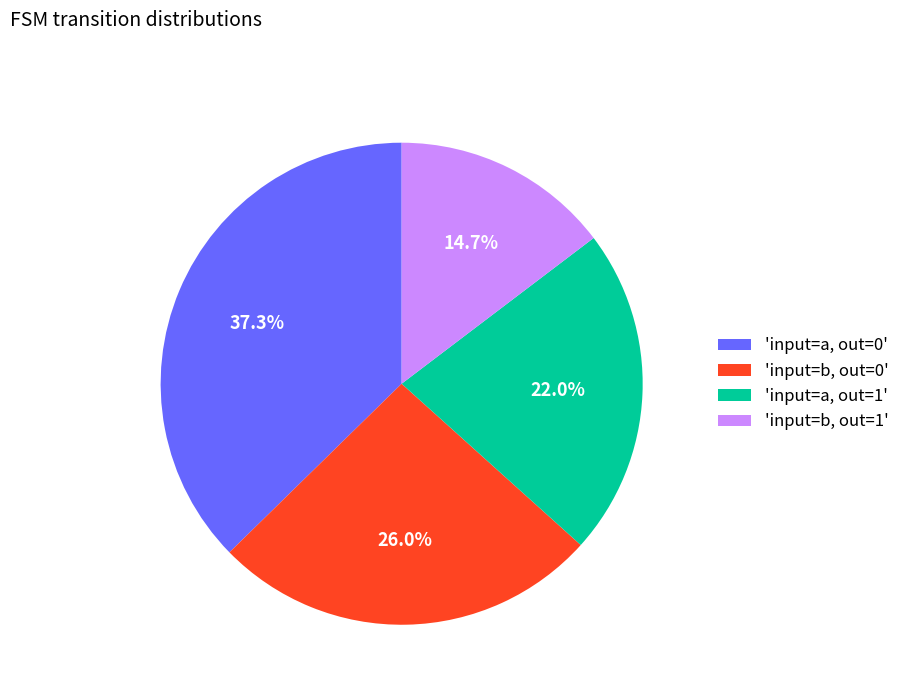

Approximately how many times larger is the value at 'input=b, out=0' compared to 'input=a, out=1'?

1.2